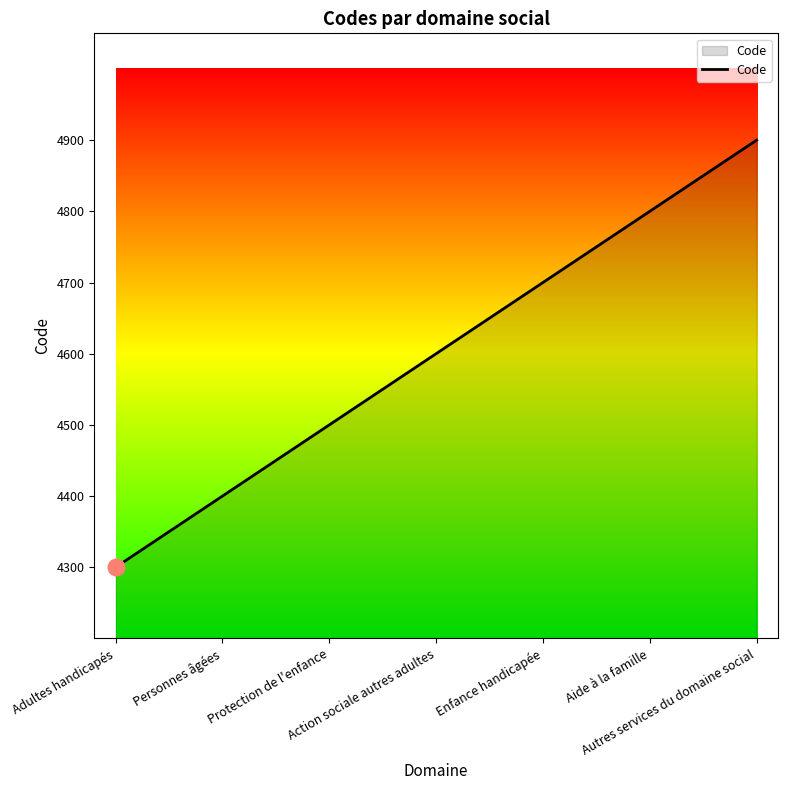

What is the greatest value displayed?

4900